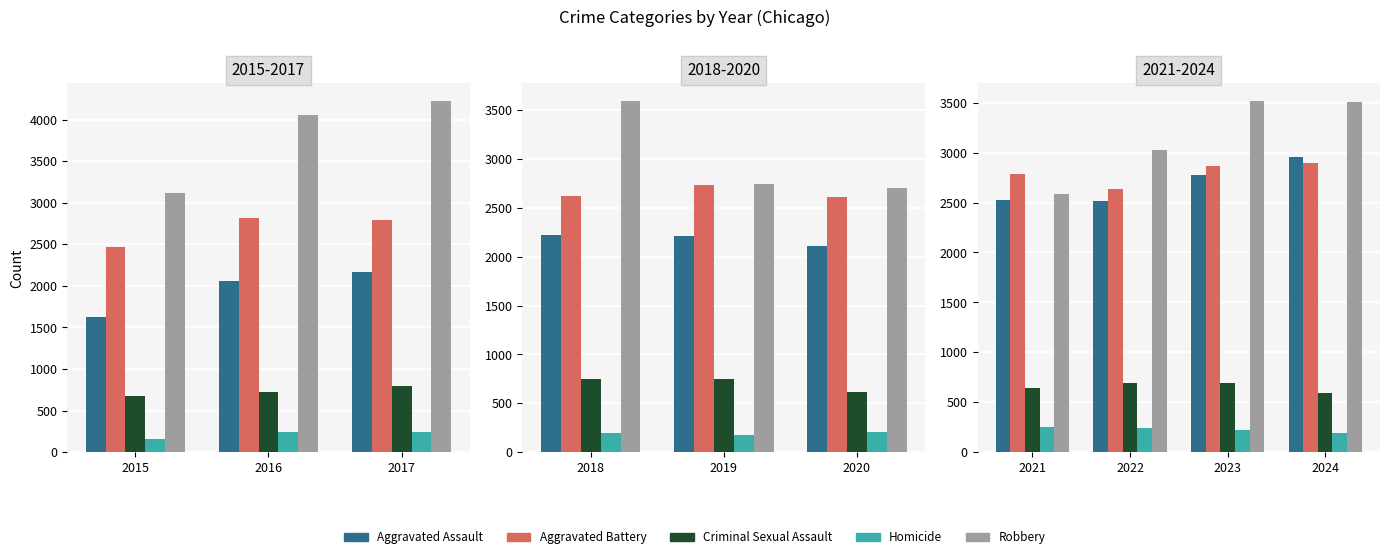

Which series has the largest range (max minus min)?

Robbery